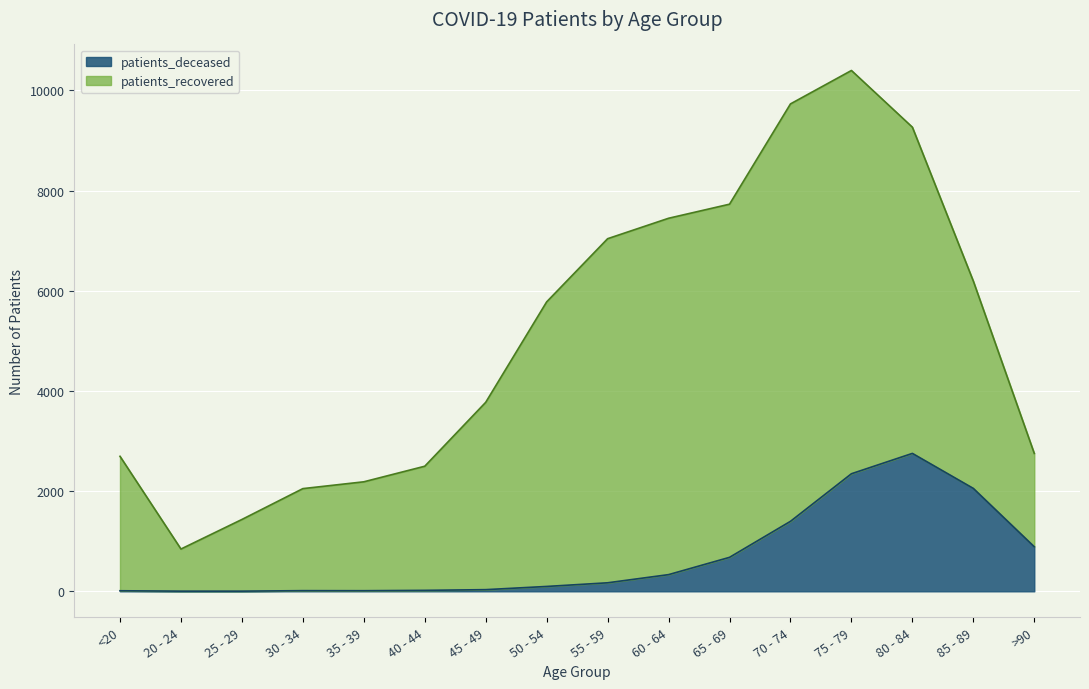

What is the change in value from 30 - 34 to 65 - 69?

+665